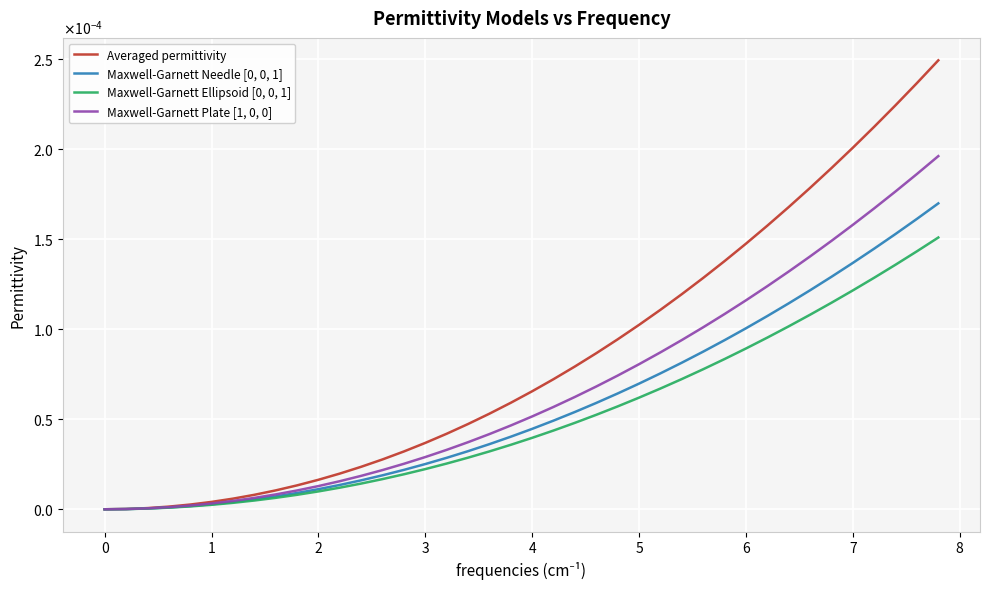

Does the chart have visible grid lines?

Yes